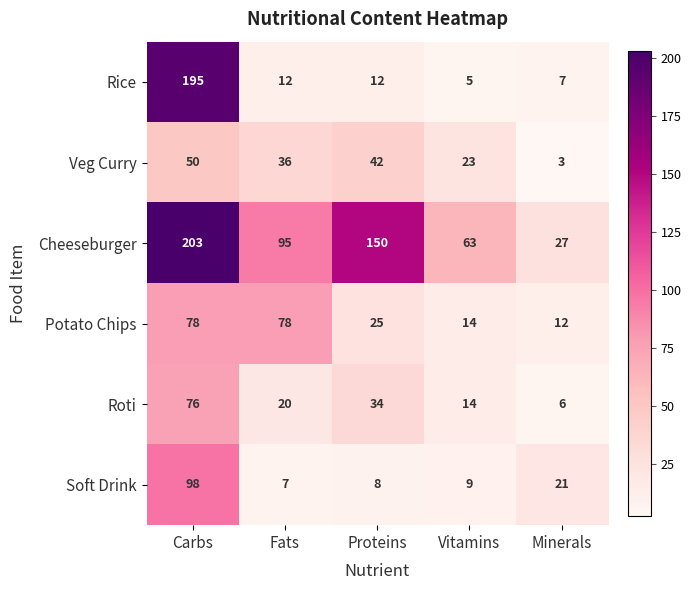

The Soft Drink series shows 8 at Proteins. True or false?

True